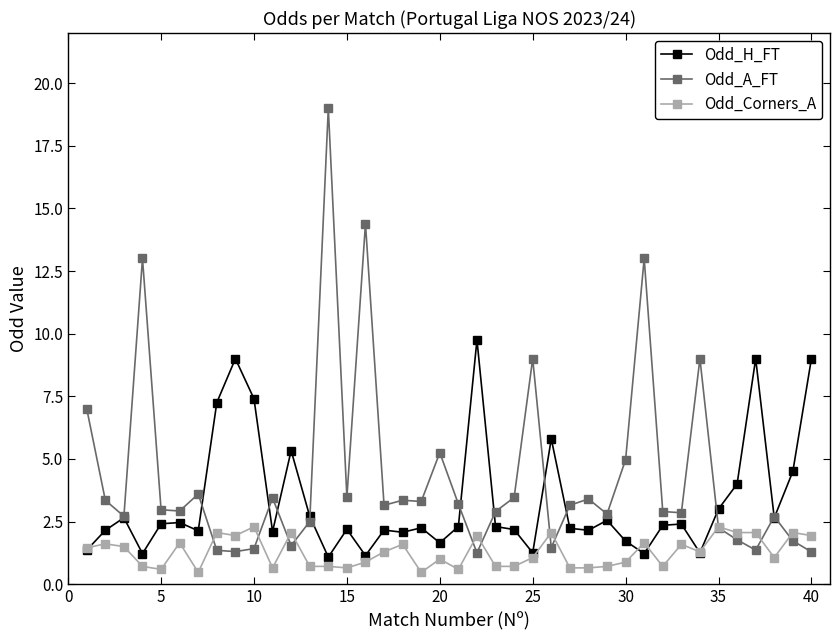

List the series in order of their peak value, lowest first.

Odd_Corners_A, Odd_H_FT, Odd_A_FT